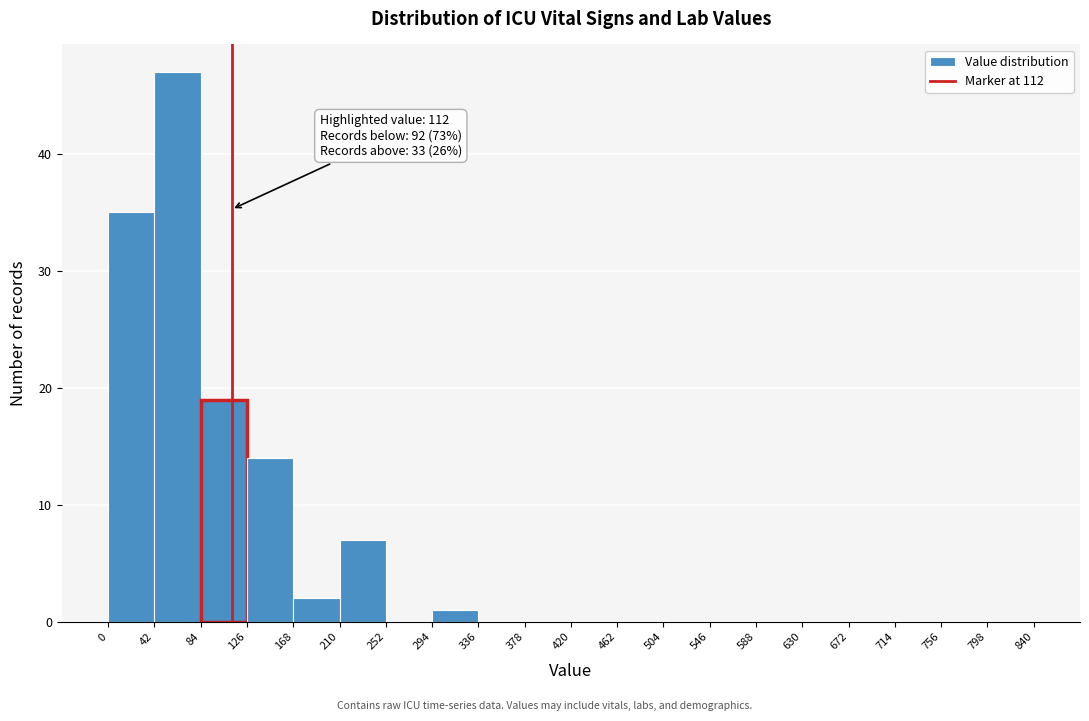

Which range on the x-axis has the tallest bar?

42 to 84